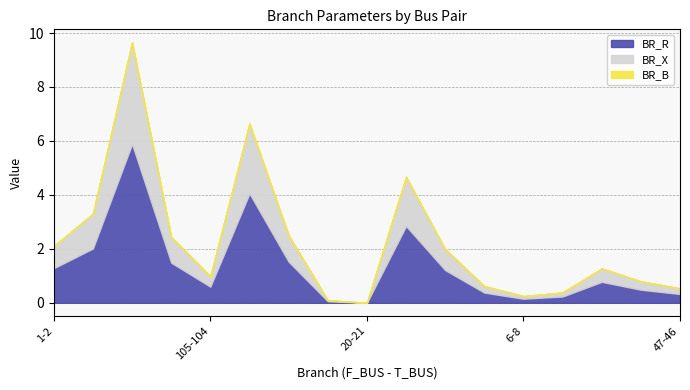

What are all the series names shown in the legend?

BR_R, BR_X, BR_B